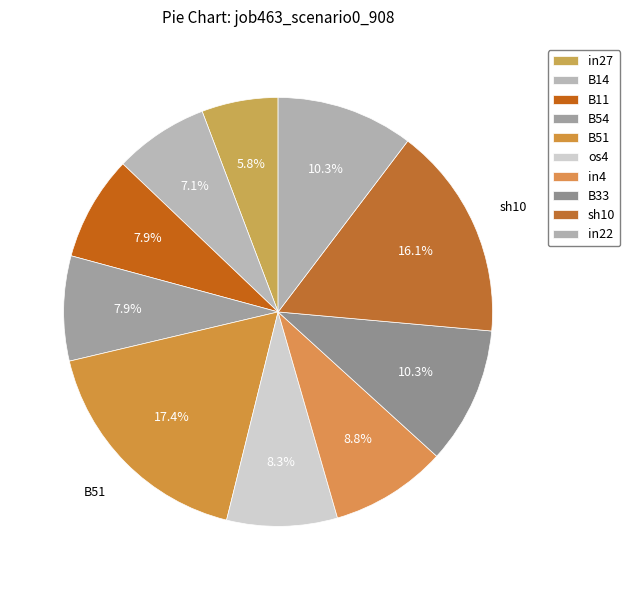

Rank the categories by value from lowest to highest.

in27, B14, B11, B54, os4, in4, B33, in22, sh10, B51